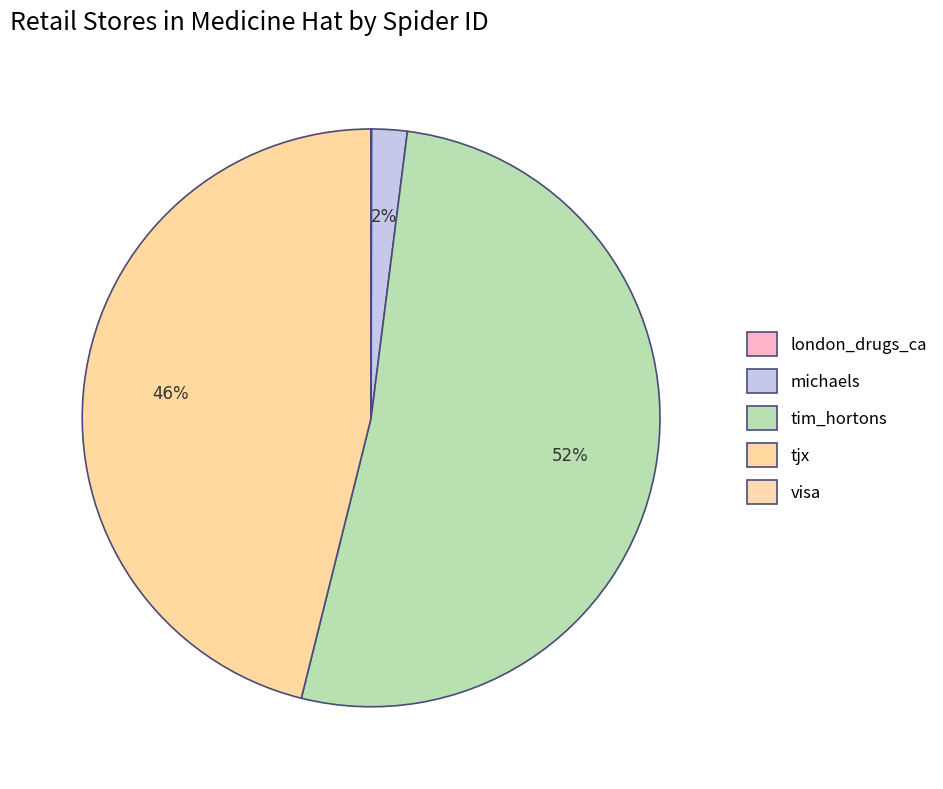

How many slices are in this pie chart?

5